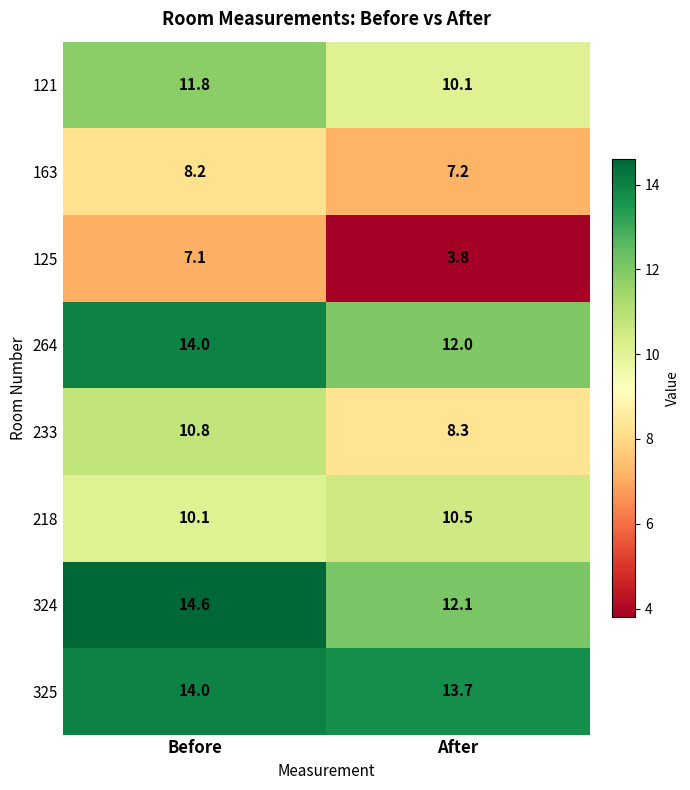

What value does the 121 series have at After?

10.1